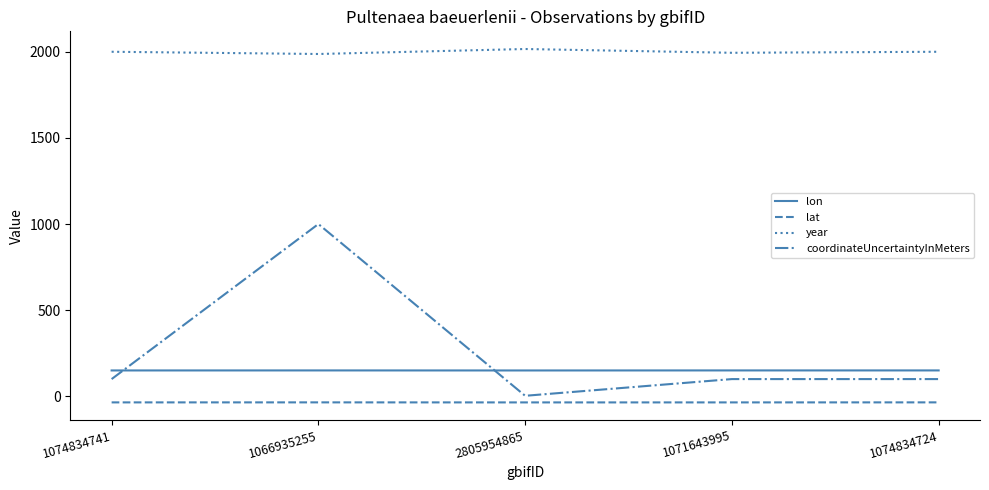

At how many categories does at least one series exceed 1505?

5